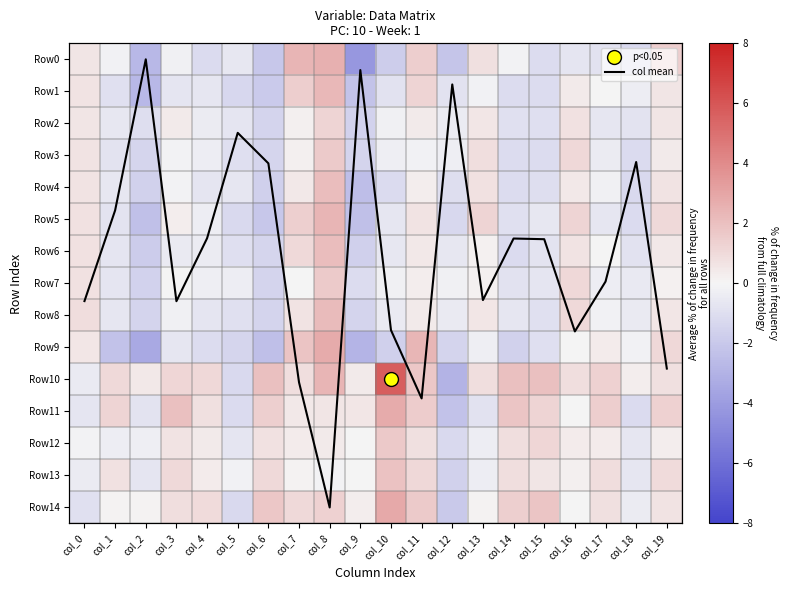

Rank the series by their maximum value, from lowest to highest.

Row2, Row3, Row7, Row12, Row13, Row4, Row6, Row8, Row1, Row5, Row0, Row9, Row11, Row14, Row10, col mean